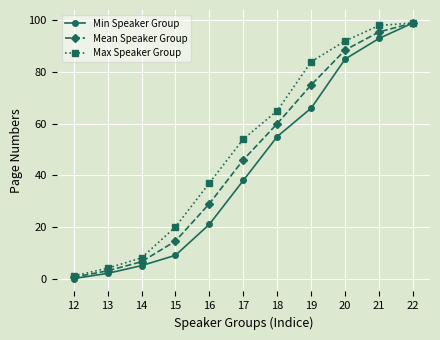

What is the difference between the highest and lowest values at 13?

2.0